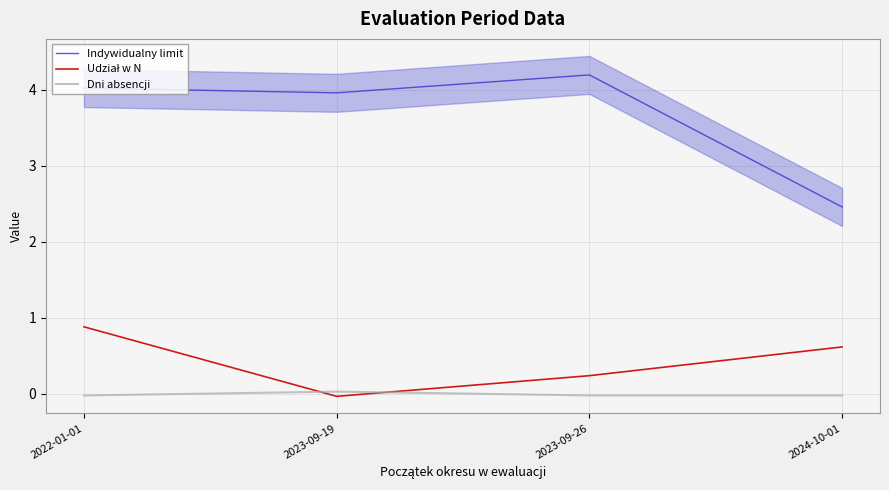

What is the sum of the Udział w N values at 2022-01-01 and 2023-09-19?

0.8